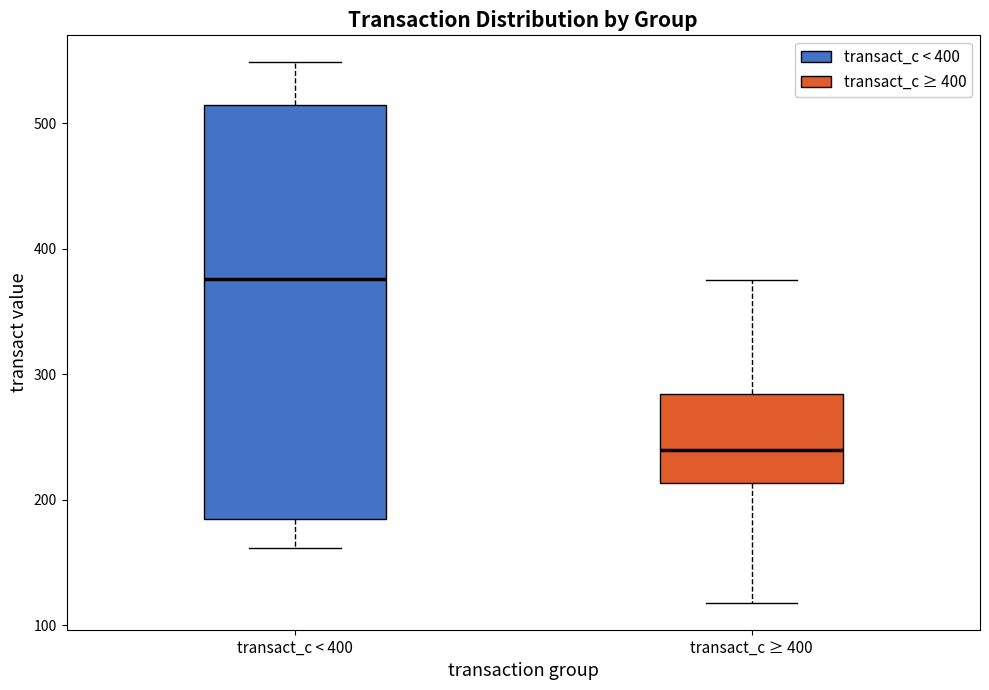

Which box is the tallest, from its lower edge to its upper edge?

transact_c < 400